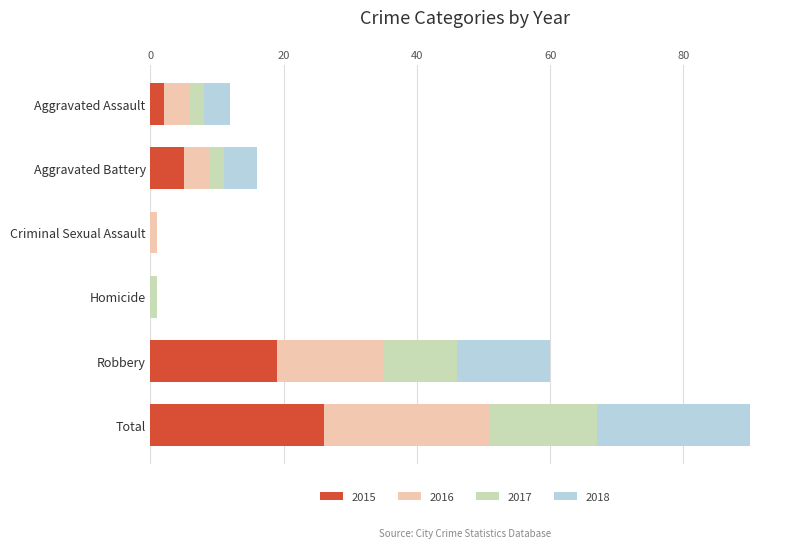

What is the total value across all series at Robbery?

60